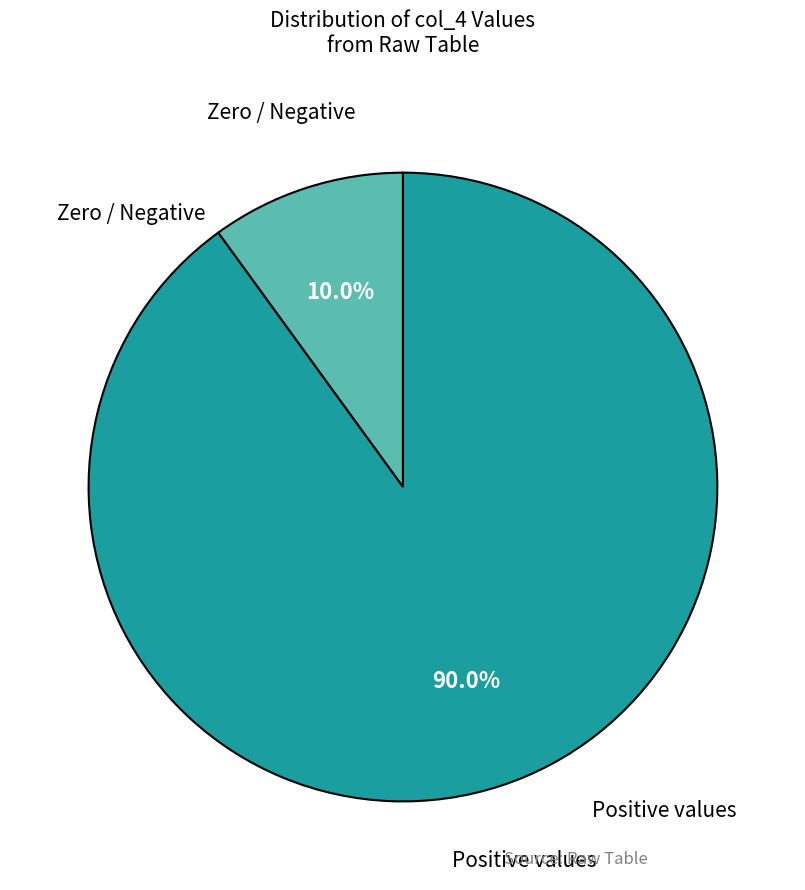

What percentage do Positive values and Zero / Negative together represent?

100.0%